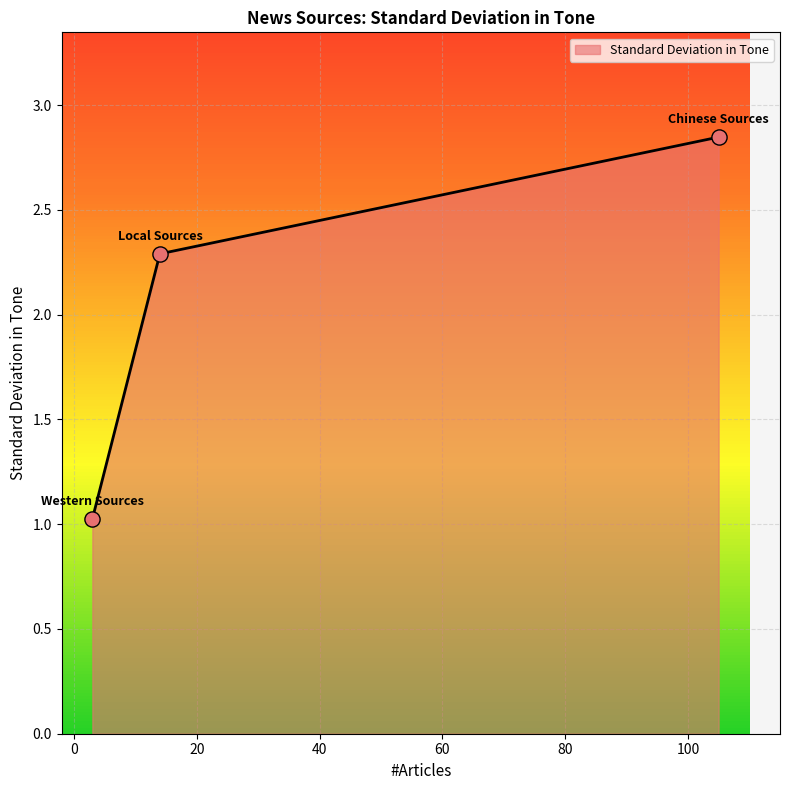

What is the ratio of the value at Local Sources to the value at Chinese Sources?

0.8